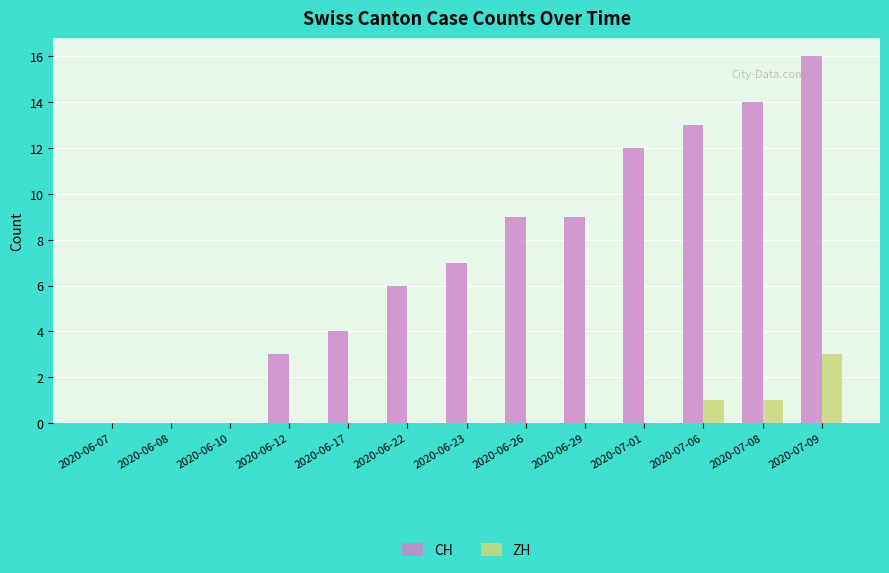

Is it true that CH equals 9 at 2020-06-29?

True